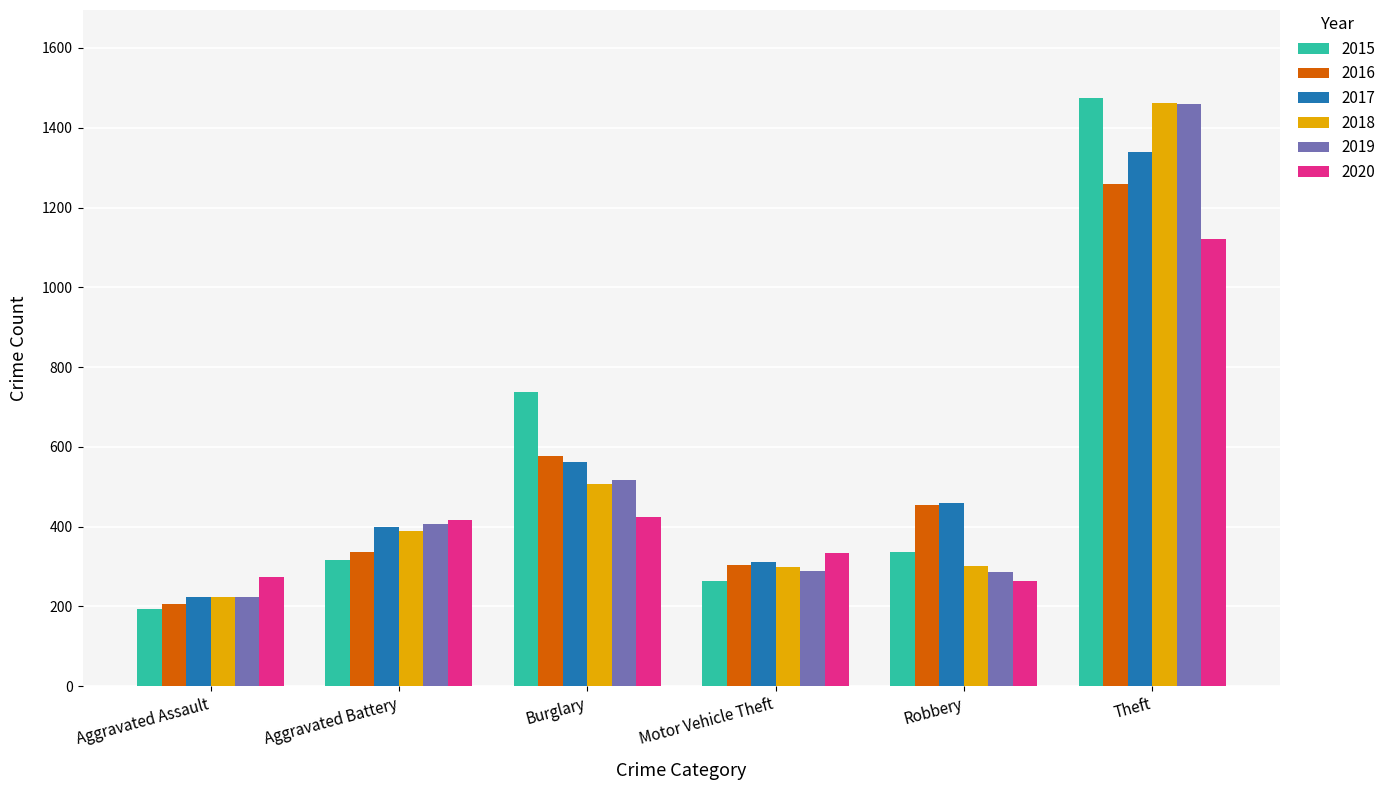

Which series changed the most between Aggravated Assault and Robbery?

2016